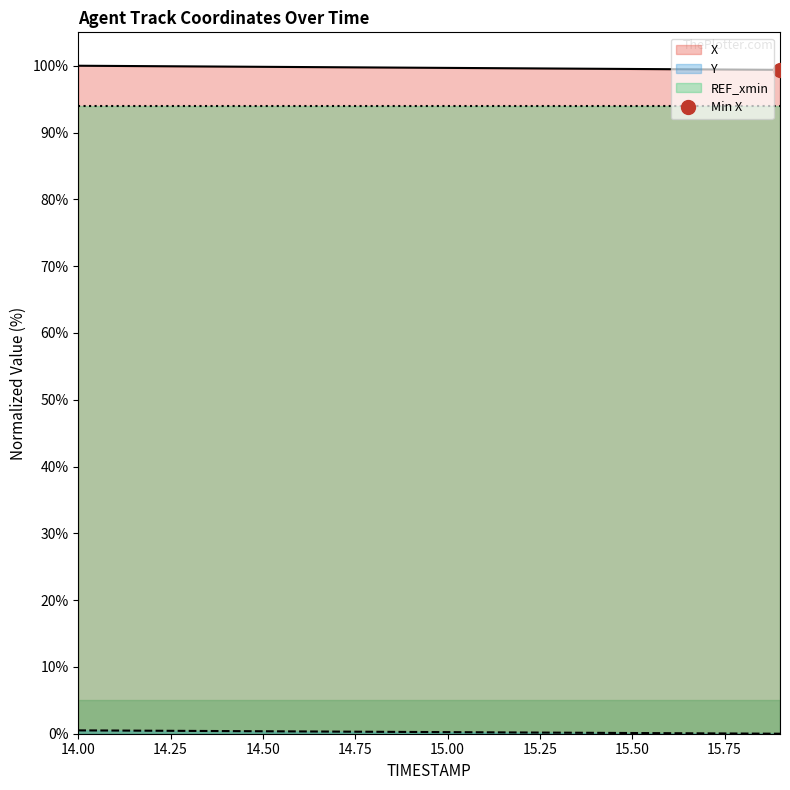

True or false: X has a value of 146.1 at 15.3.

False